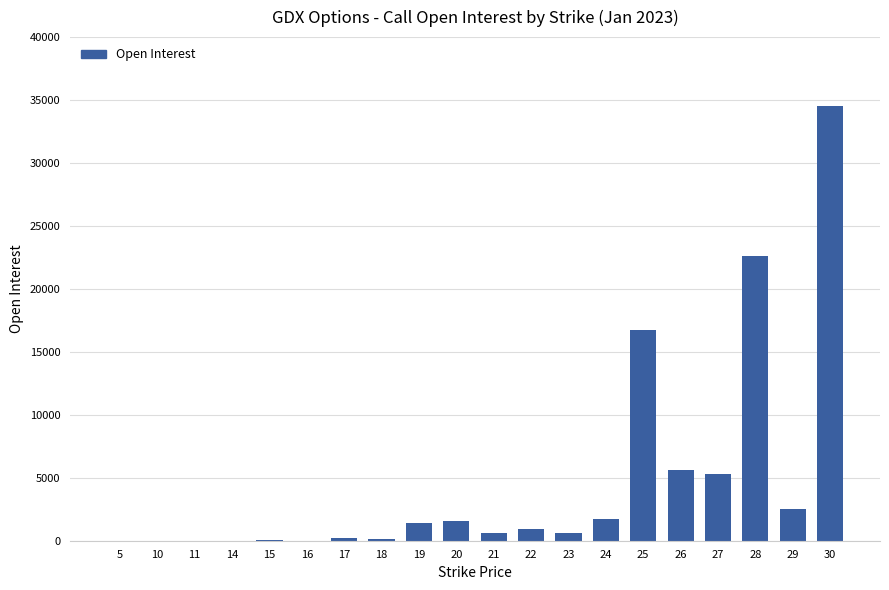

Which label corresponds to the largest value in the chart?

30